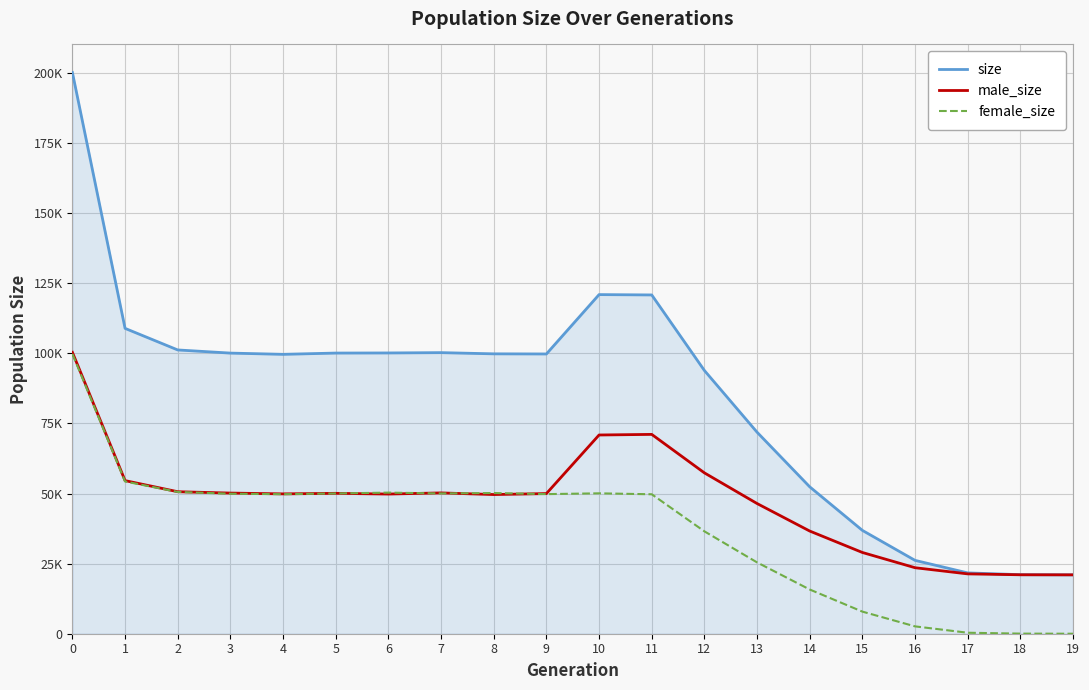

Does the chart display data point markers on the line(s)?

No